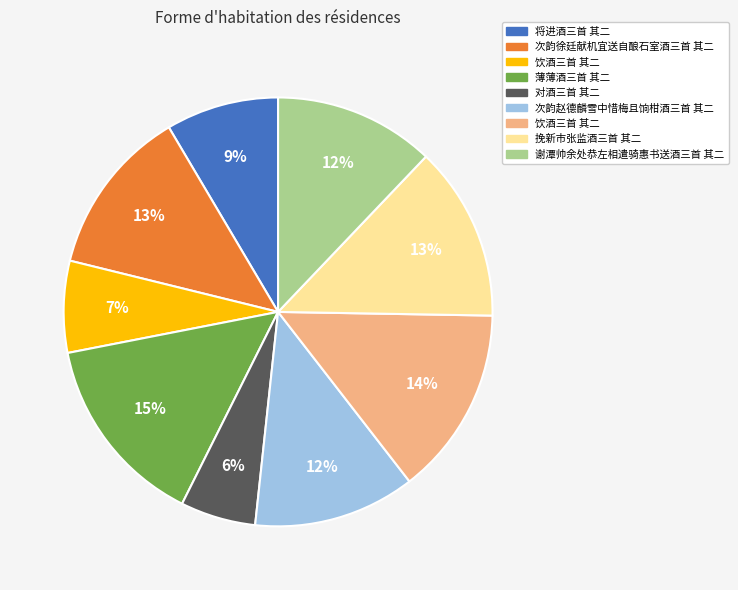

To the nearest percent, what is the average slice percentage?

11%